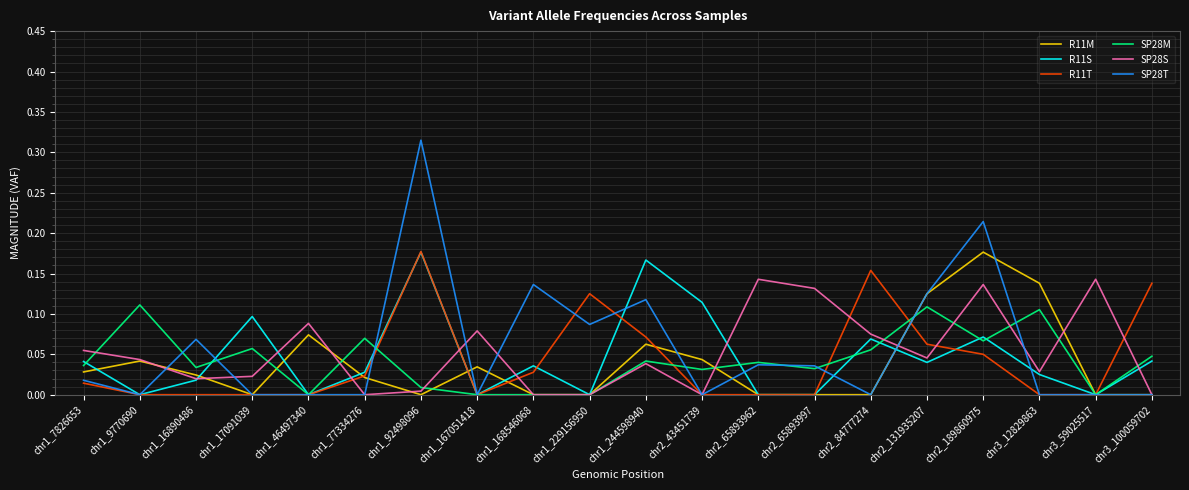

The R11M series shows 0.0 at chr1_229156950. True or false?

True